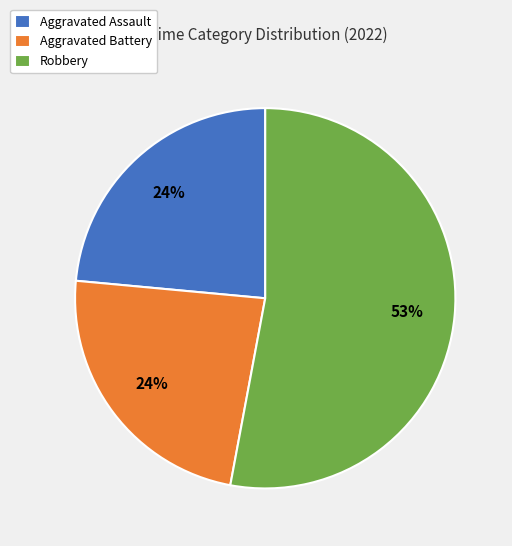

Which slice is the largest?

Robbery